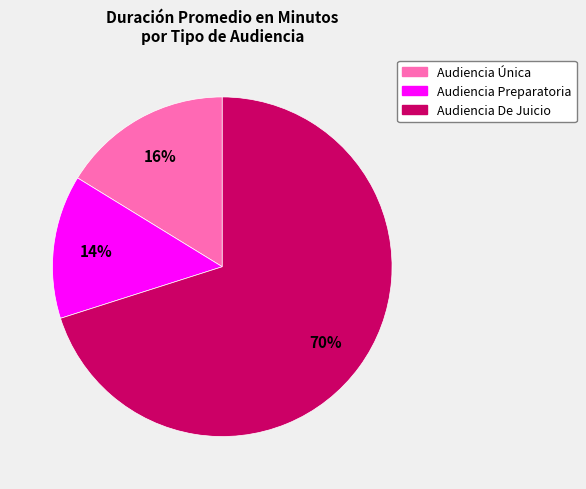

True or false: Audiencia Preparatoria accounts for 14% of the total.

True